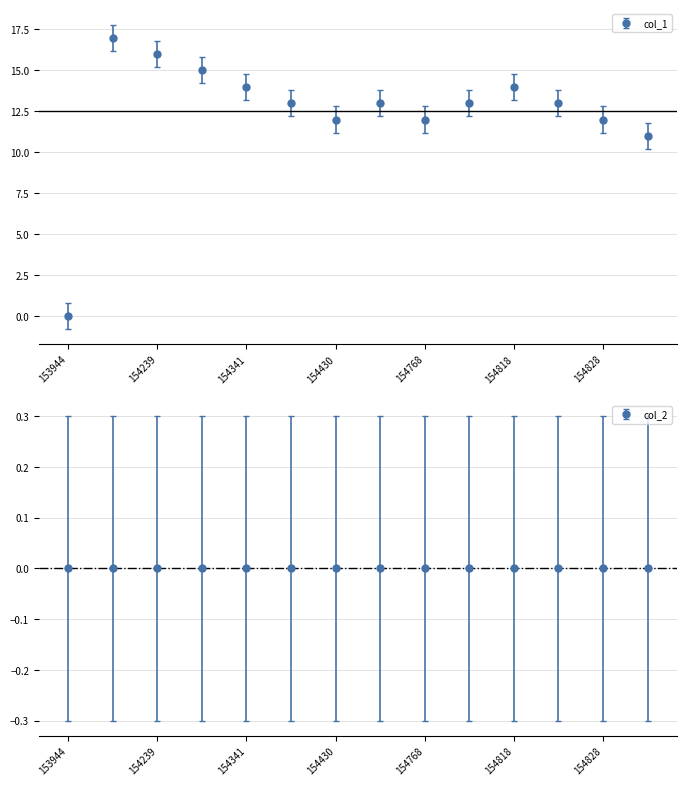

What is the value of the 8th point from the left?

13